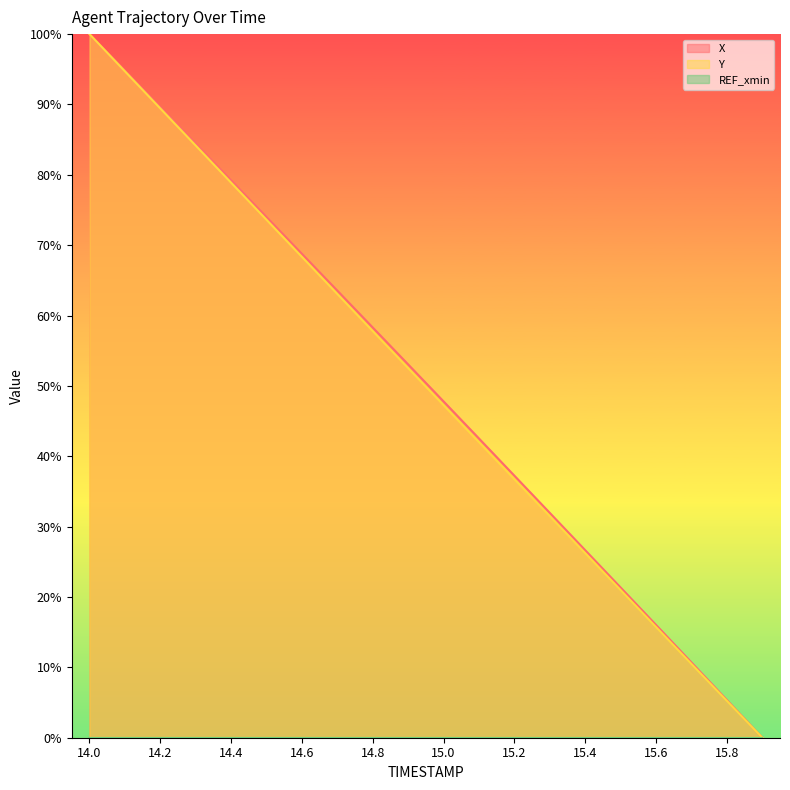

Which label corresponds to the smallest value in the chart?

15.9